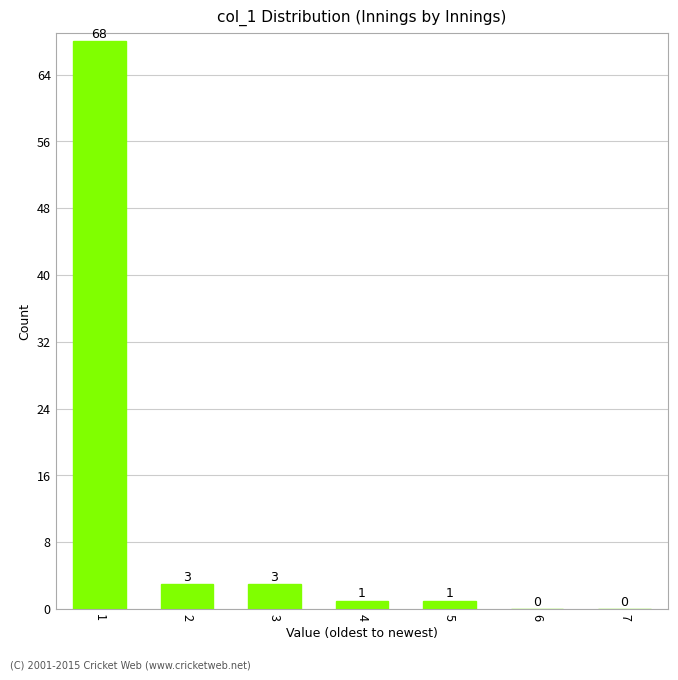

Reading left to right, extract all data points from this chart.

1=68	2=3	3=3	4=1	5=1	6=0	7=0